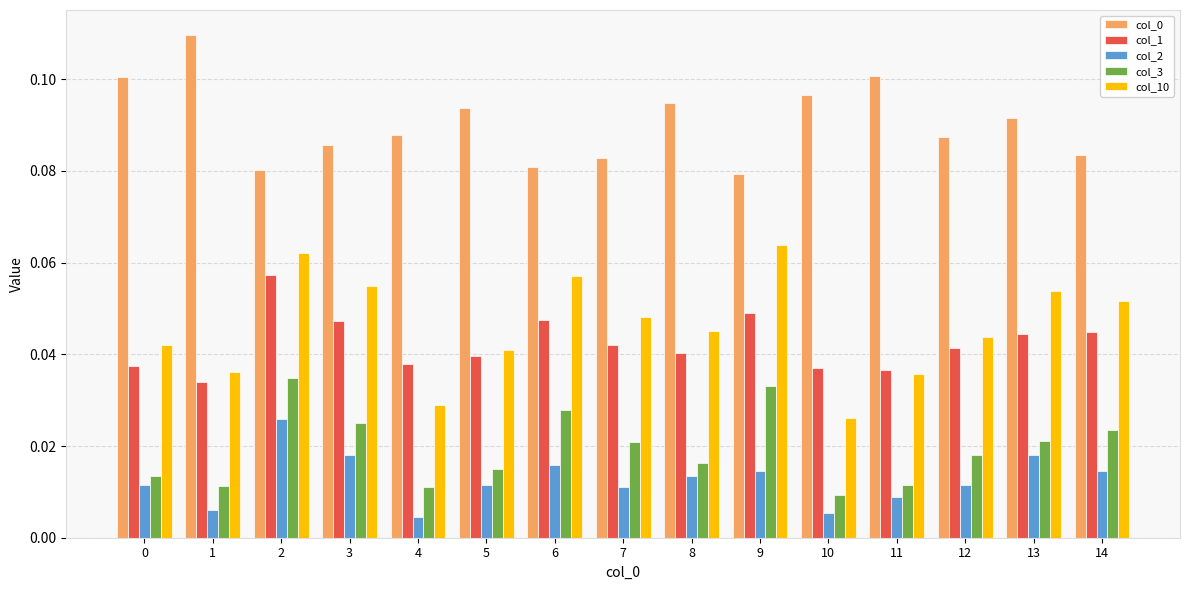

Count the col_3 values in the range 0 to 1.

15